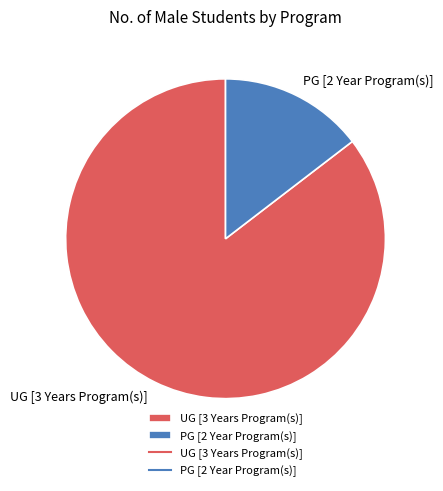

The PG [2 Year Program(s)] slice represents 15% of the pie. True or false?

True